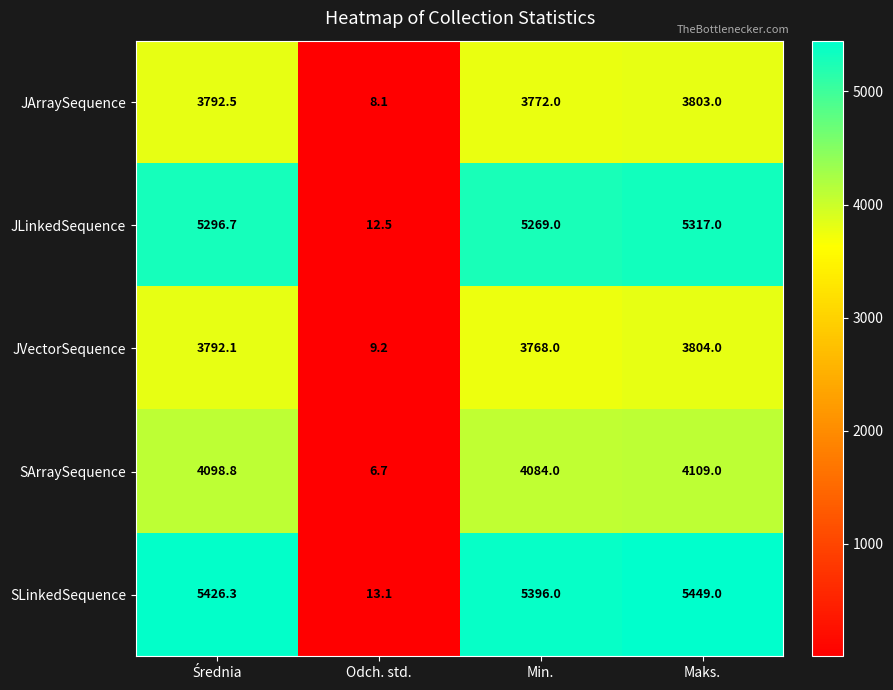

What is the difference between the maximum and minimum values in the JArraySequence series?

3794.9